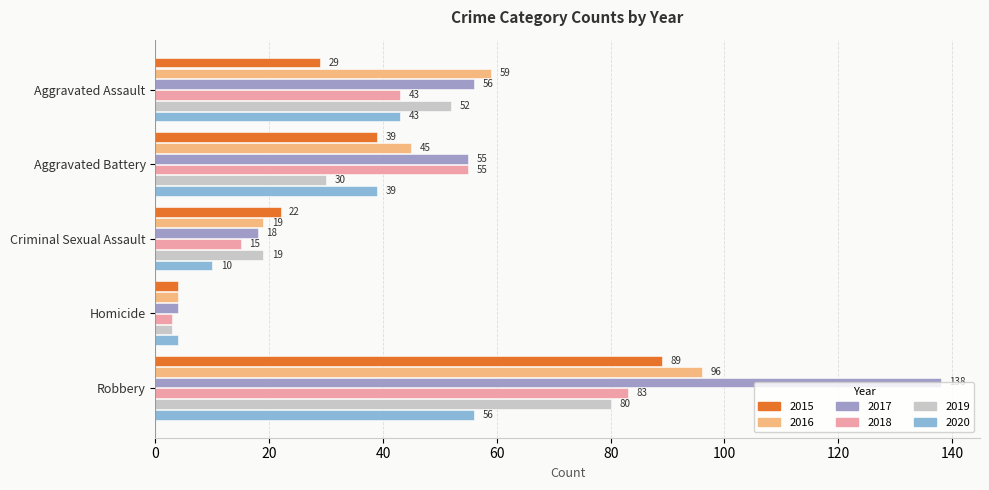

Is it true that 2019 equals 19 at Criminal Sexual Assault?

True